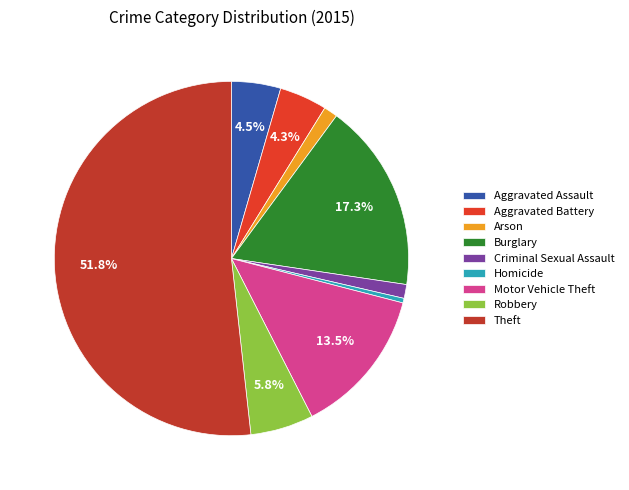

True or false: Theft accounts for 41% of the total.

False